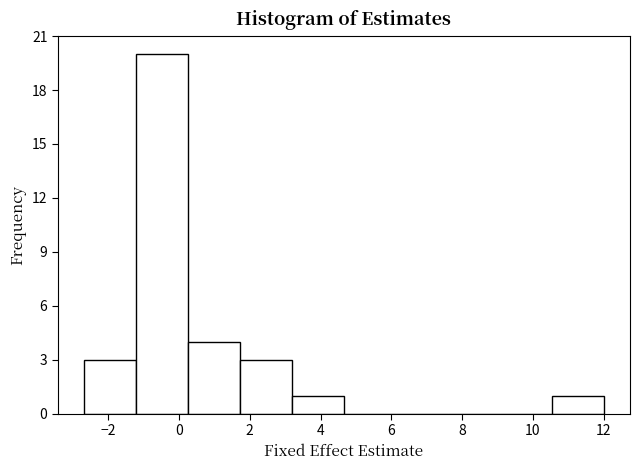

Which range on the x-axis has the tallest bar?

-1.2 to 0.2